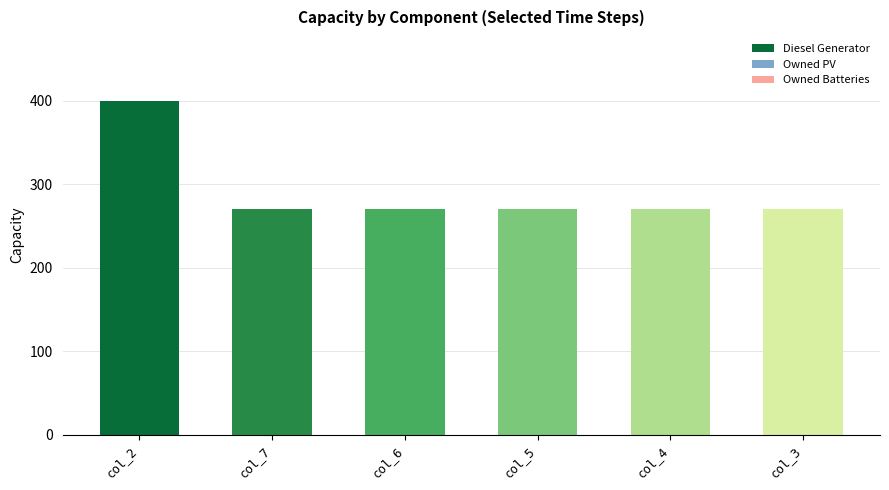

What is the sum of the values at col_7 and col_3?

542